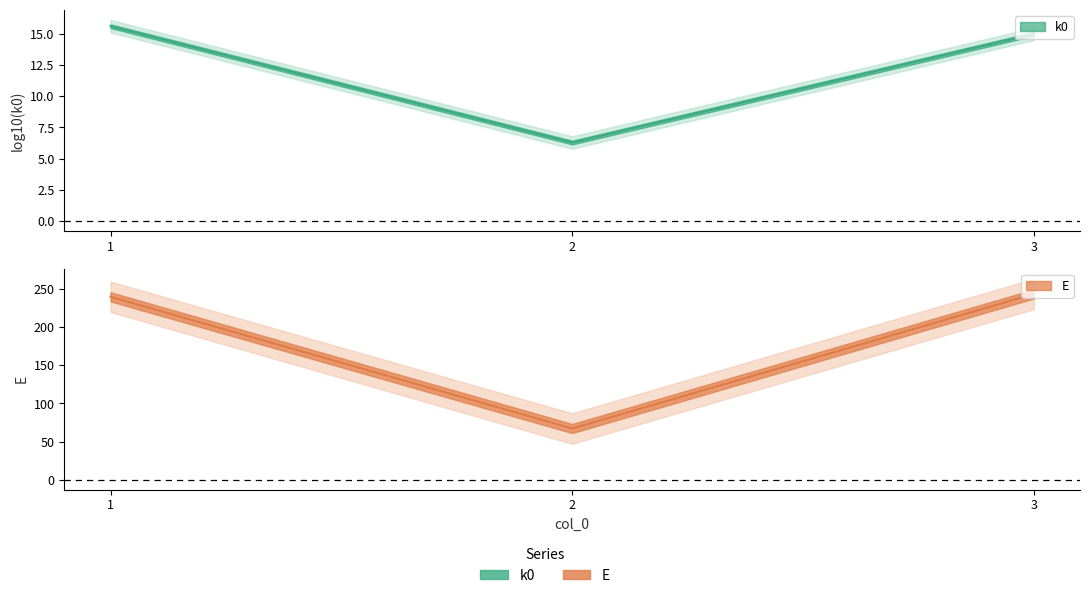

How many data points does each series have?

3